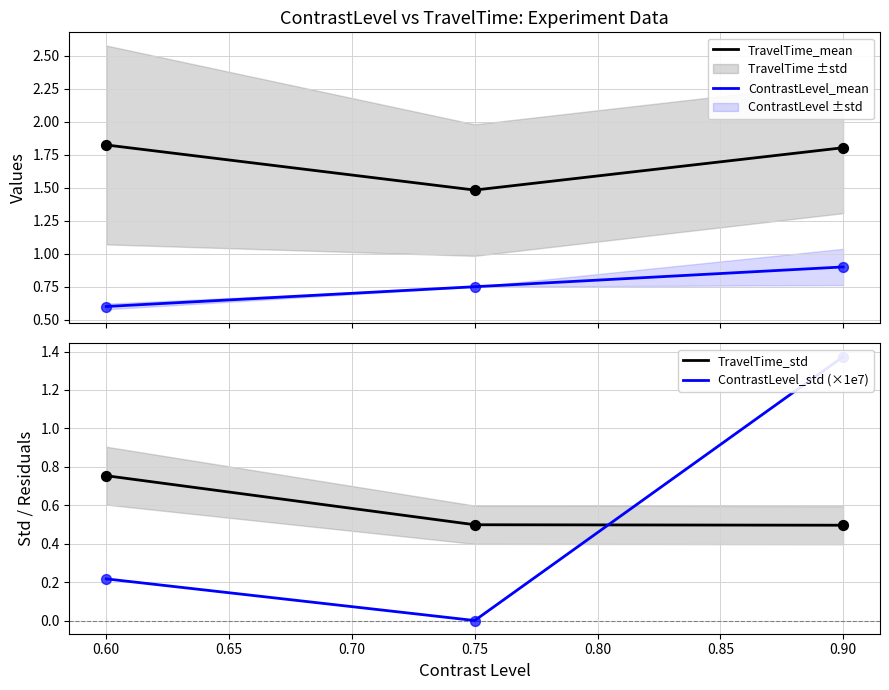

What is the highest value of the ContrastLevel_mean series?

0.9